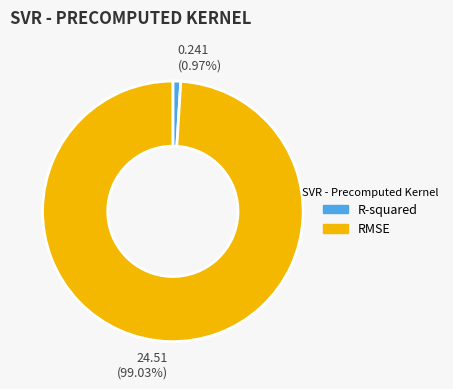

What is the smallest slice in the pie chart?

R-squared